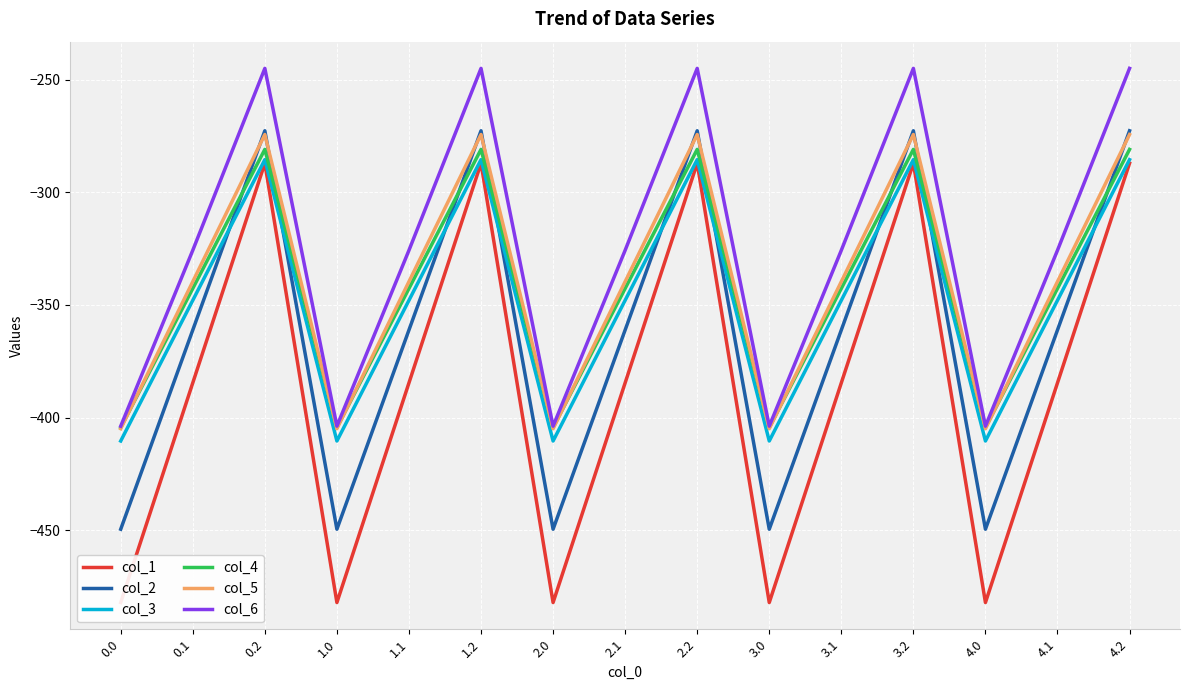

What is the difference between the col_6 values at 4.1 and 4.0?

78.0